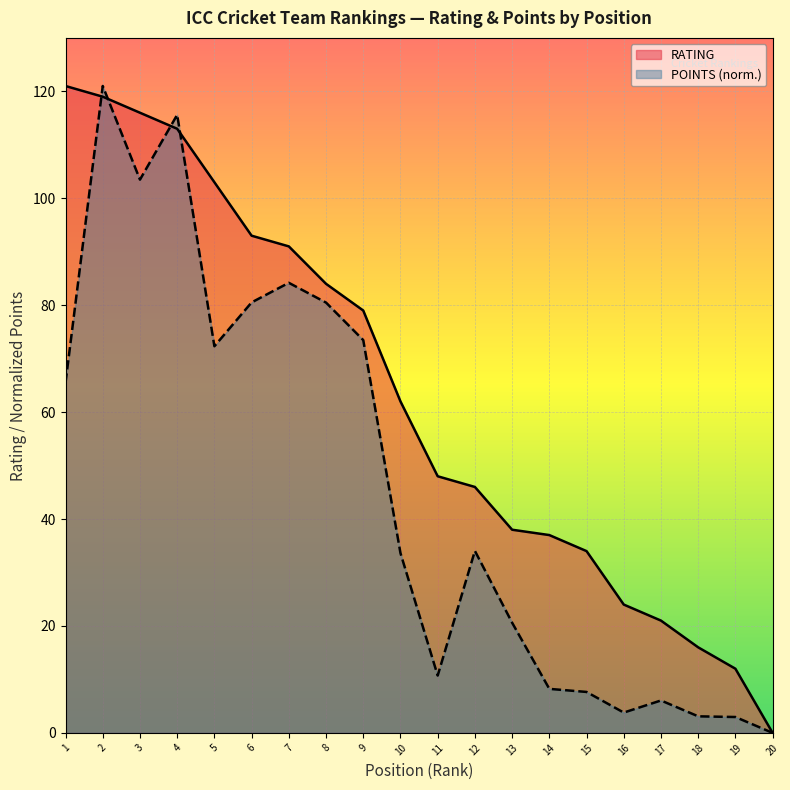

How many data points in RATING are less than 62?

10